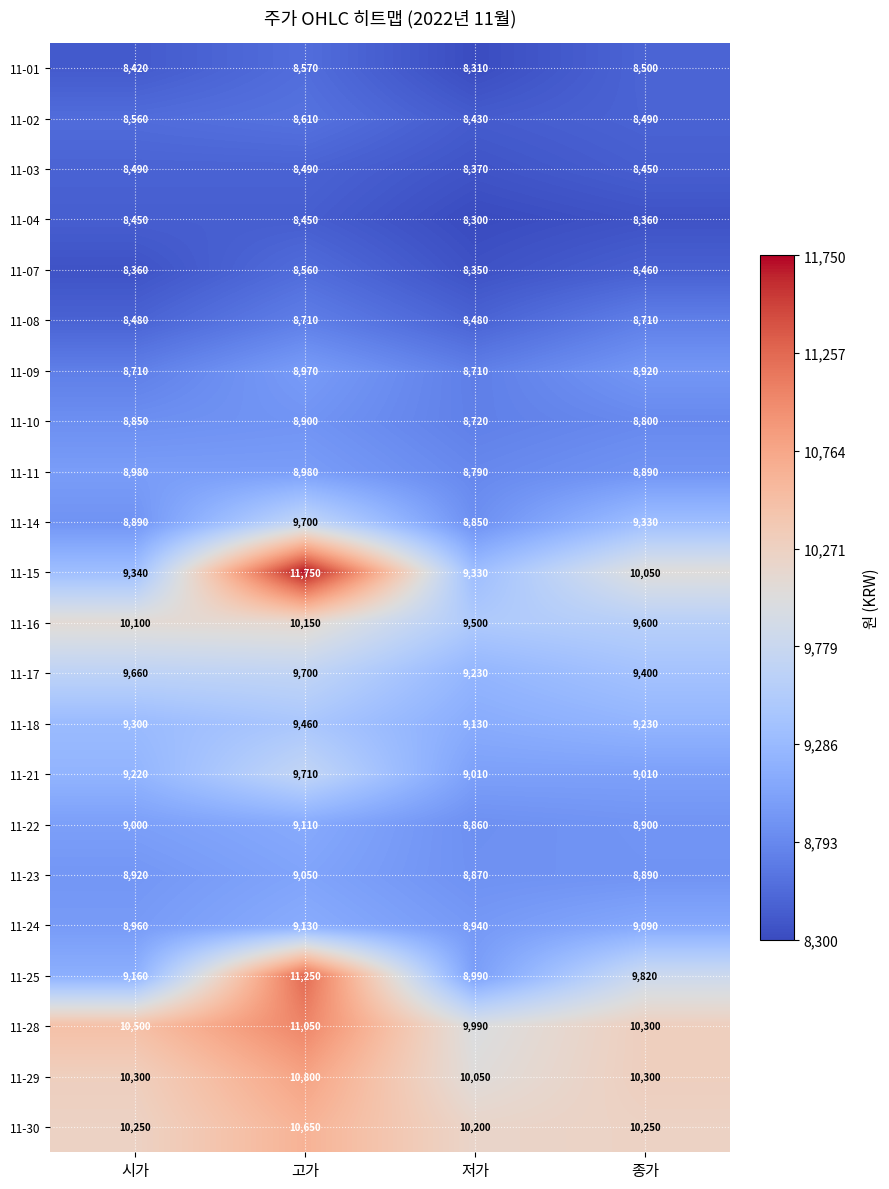

Which series has the widest spread of values?

11-15